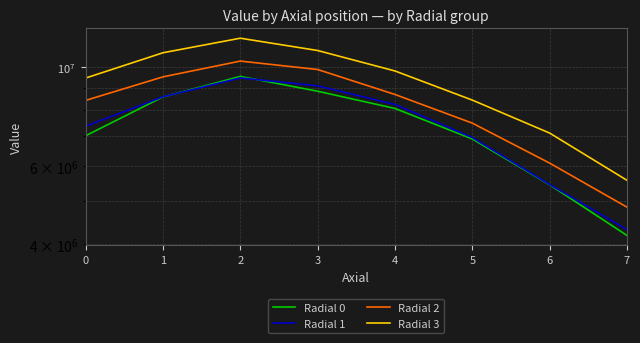

What is the sum of all Radial 2 values?

65226445.4